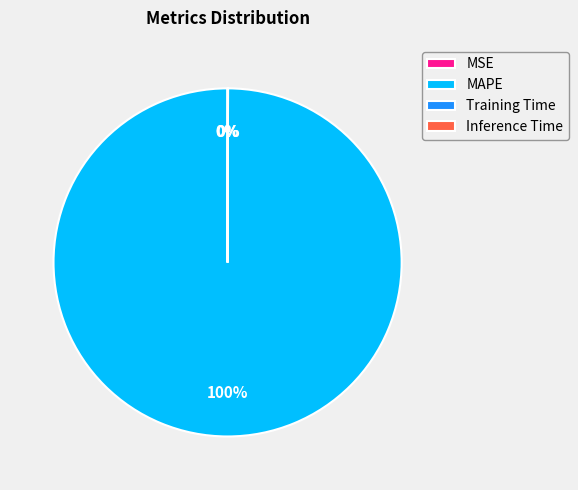

Is it true that Inference Time is 0% of the pie?

True